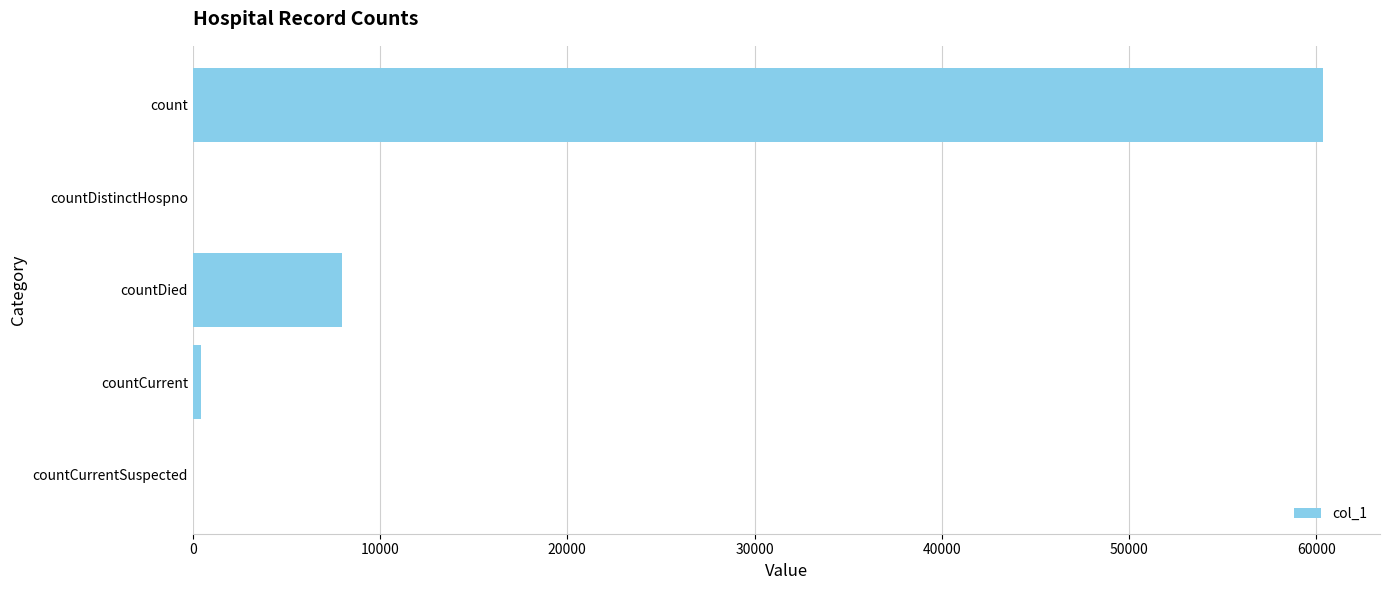

The chart shows a value of 0 at countCurrentSuspected. True or false?

True